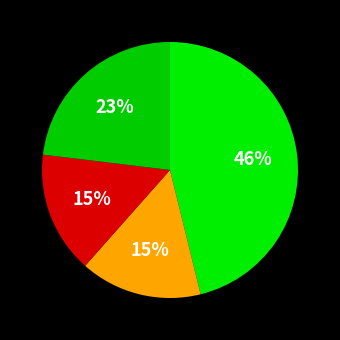

How many segments does this pie chart have?

4